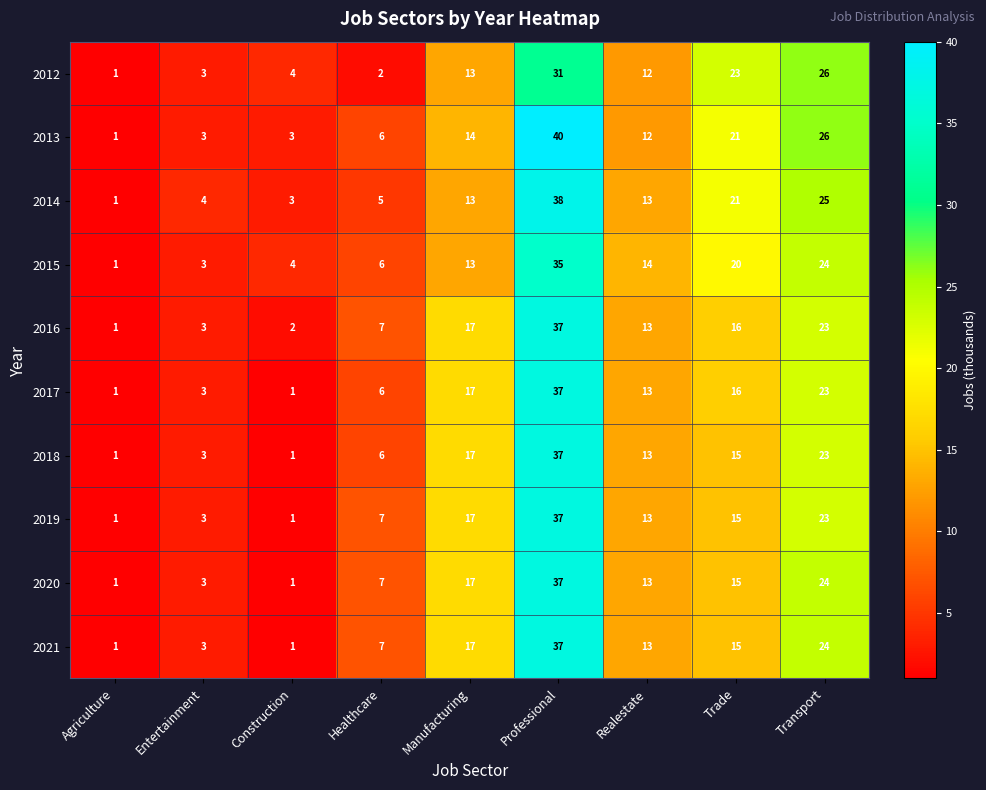

List the labels in order of 2015 value, largest first.

Professional, Transport, Trade, Realestate, Manufacturing, Healthcare, Construction, Entertainment, Agriculture